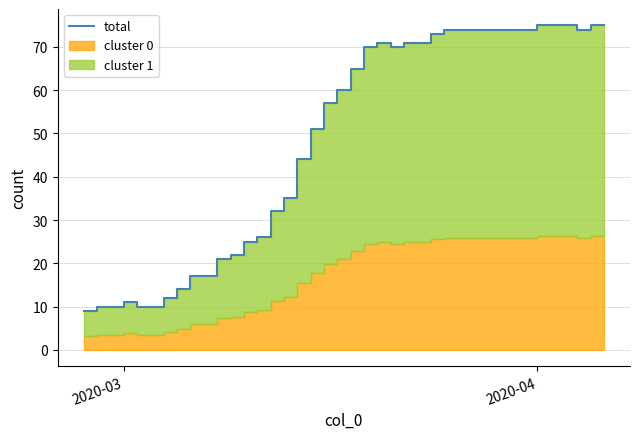

What is the difference between the second highest and second lowest values?

65